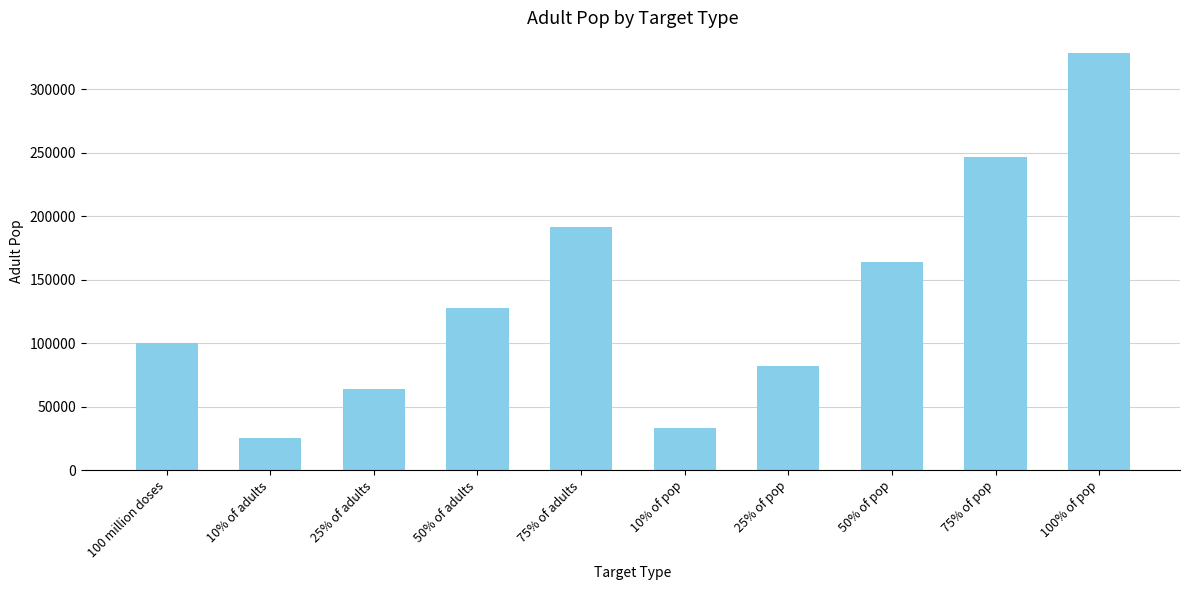

Between 100% of pop and 25% of adults, which is larger?

100% of pop